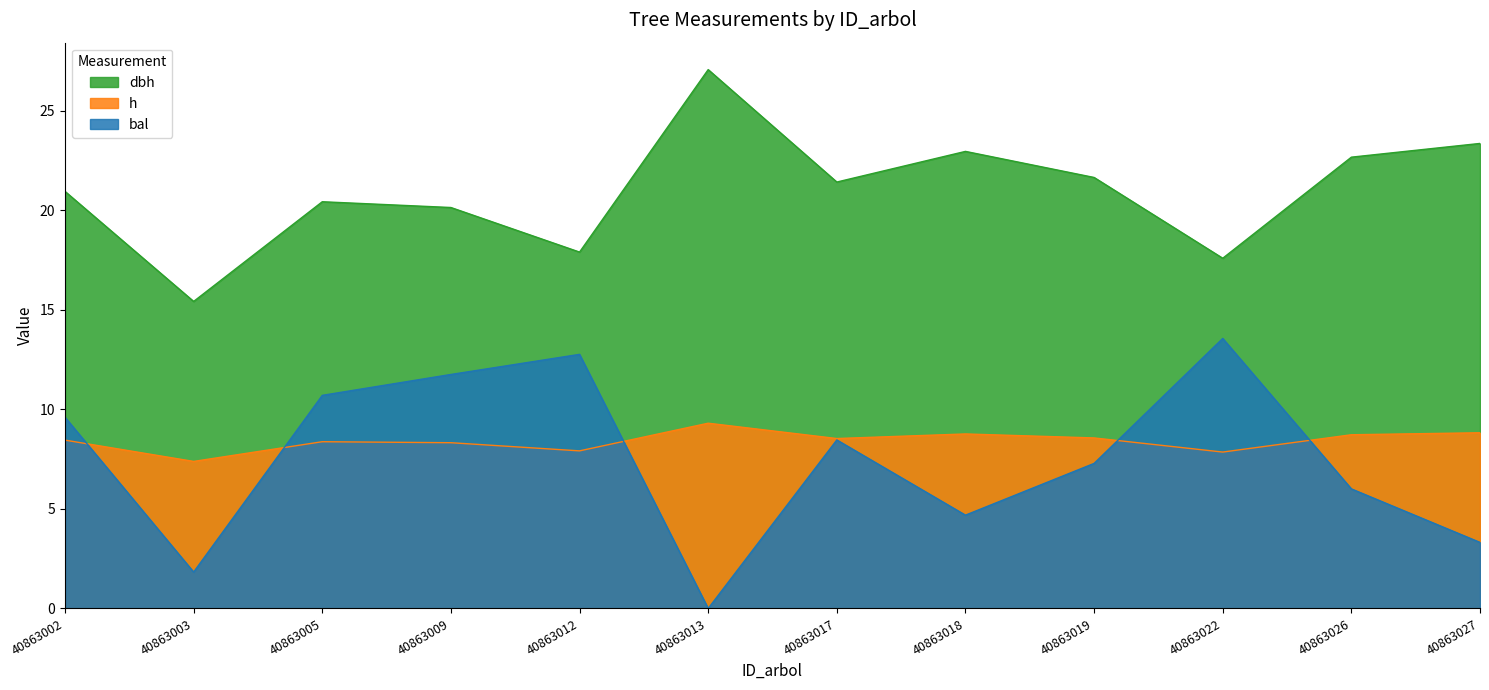

Is the value of dbh at 40863005 greater than the value of bal at 40863019?

Yes